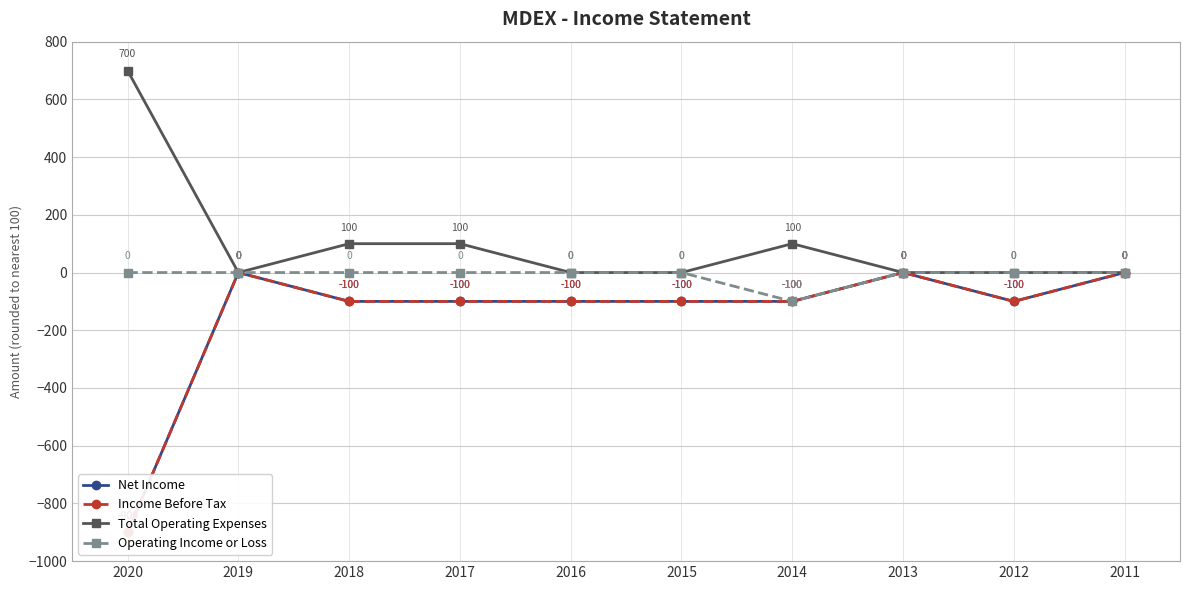

At which category does the chart reach its minimum across all series?

2020